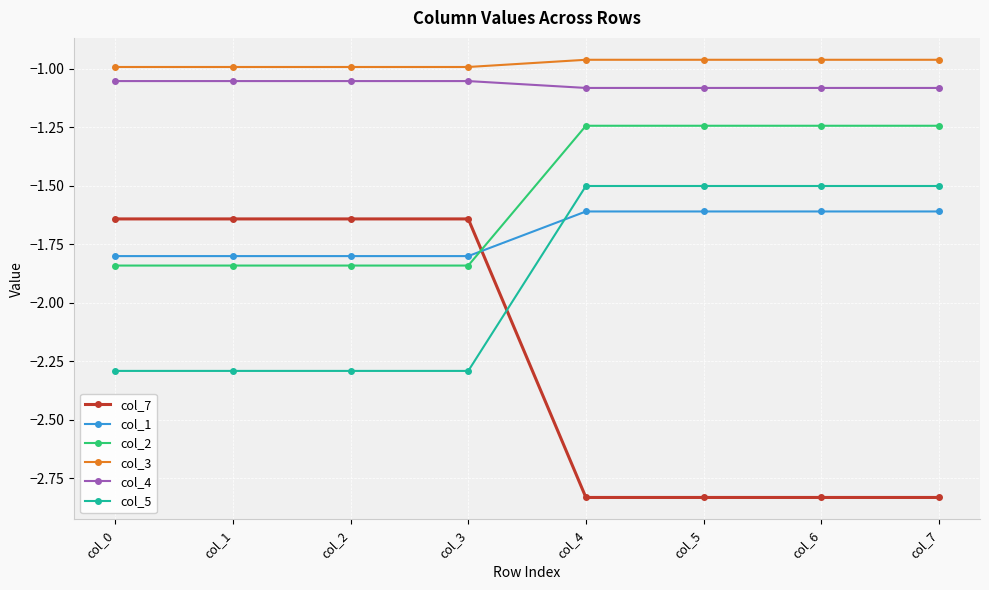

Which series changed the most between col_0 and col_6?

col_7